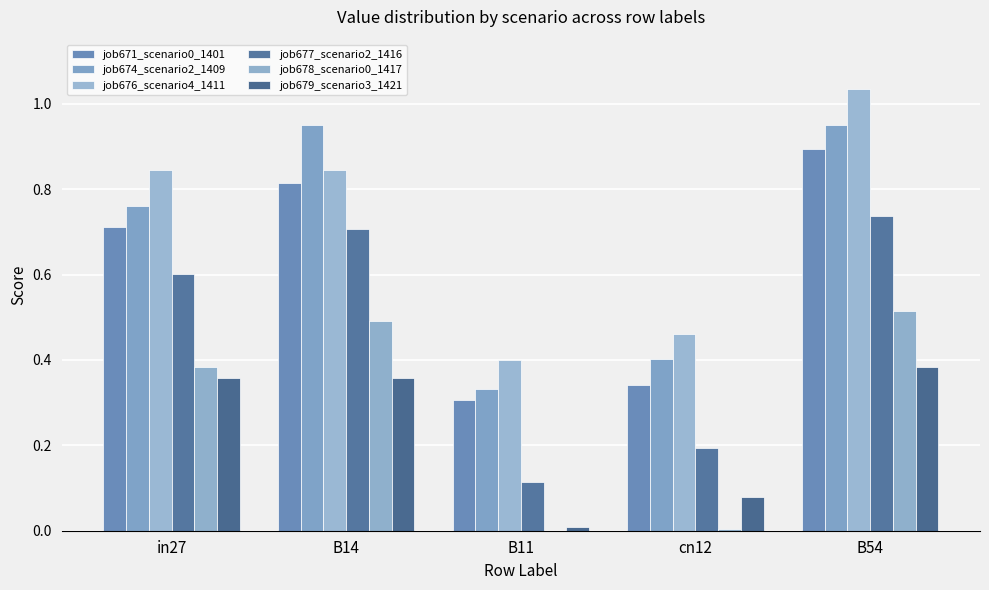

Which has a higher value, B14 or cn12?

B14